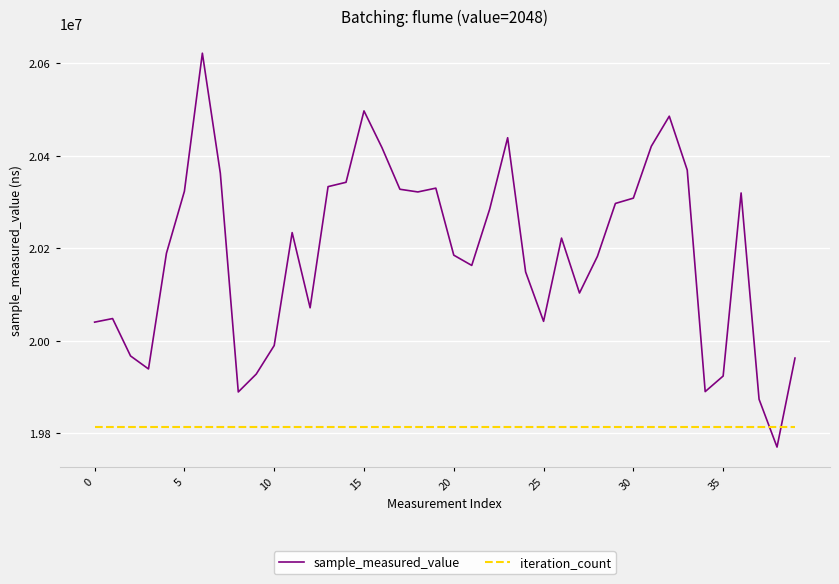

Which series has the largest total across all categories?

sample_measured_value